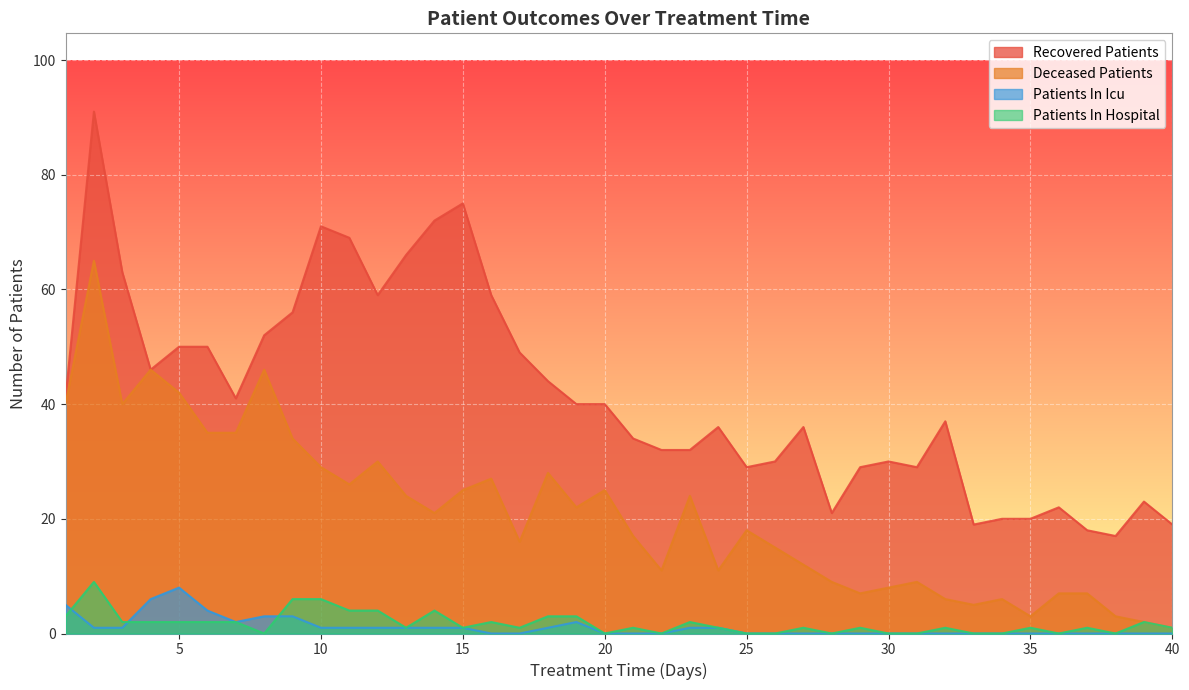

Which series has the widest spread of values?

Recovered Patients